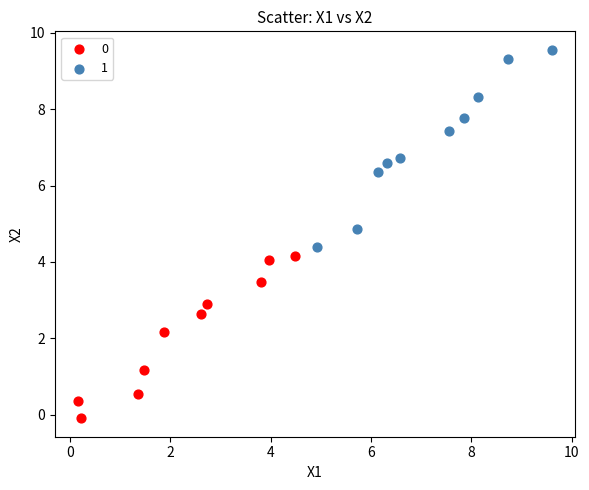

Which series reaches the maximum Y coordinate?

1